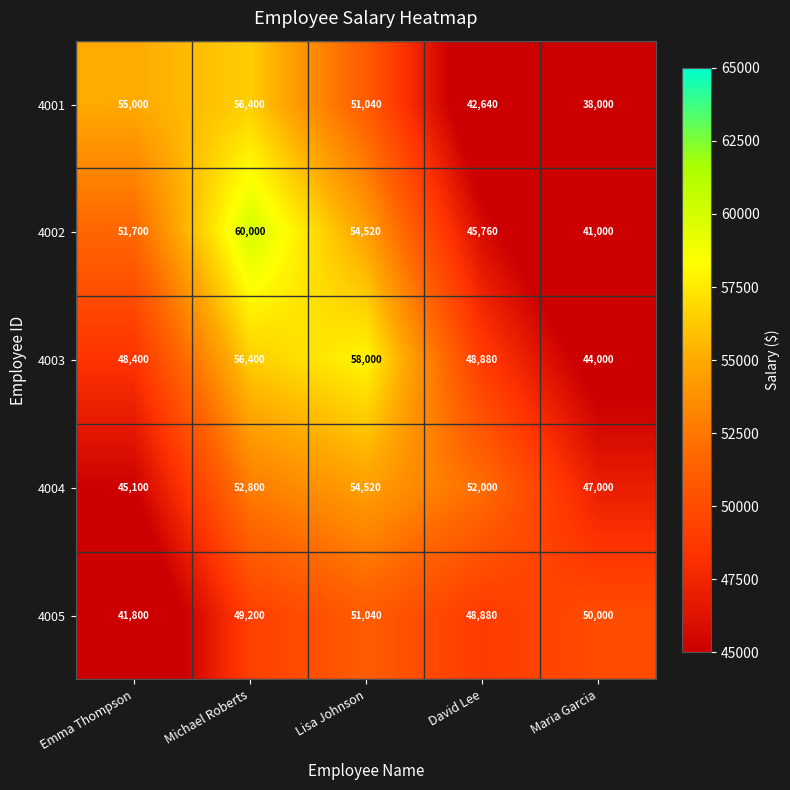

Which category has the lowest value across all series?

Maria Garcia